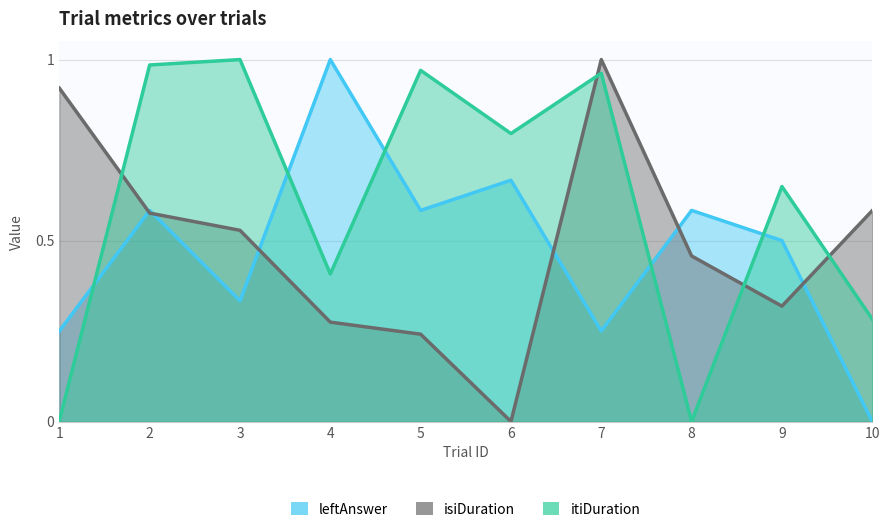

What is the total value across all series at 7?

2.2